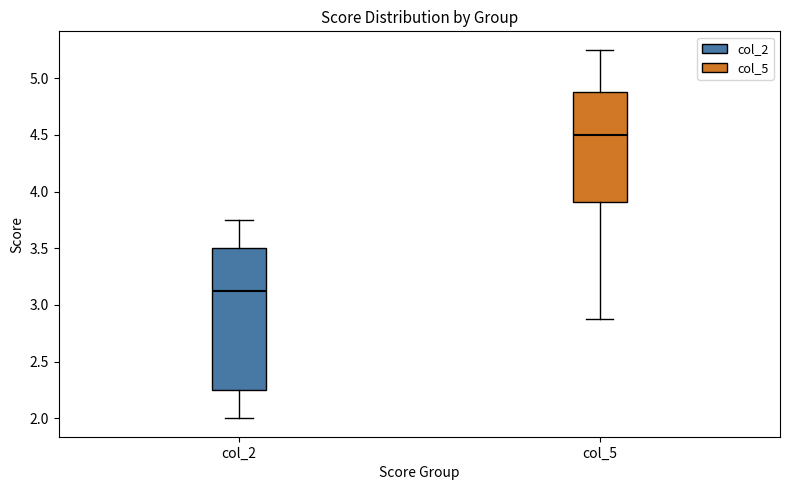

Reading left to right, read every box against the y-axis: the position of its median line, the range the box covers, and the ends of its whiskers. The values are not printed on the chart, so give them approximately, as read against the axis.

col_2: median 3.15, box 2.25 to 3.50, whiskers 2.00 to 3.75
col_5: median 4.50, box 3.90 to 4.90, whiskers 2.90 to 5.25